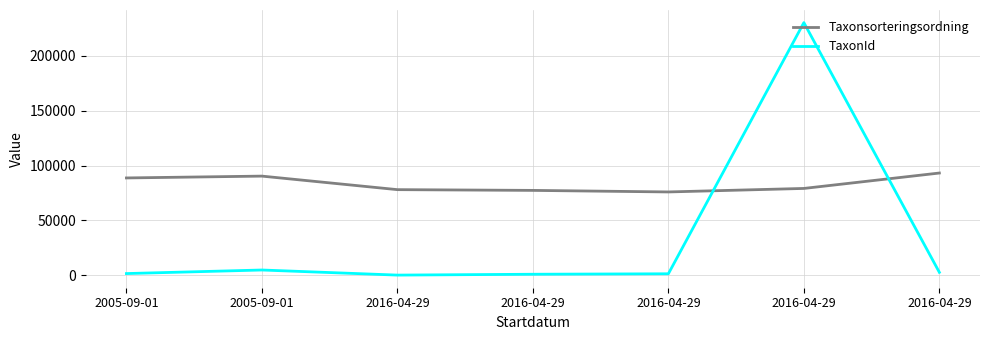

Reading right to left, what are all the values shown in this chart?

Taxonsorteringsordning: 93145	79104	75910	77323	78005	90336	88666
TaxonId: 2667	230185	1342	924	144	4786	1541